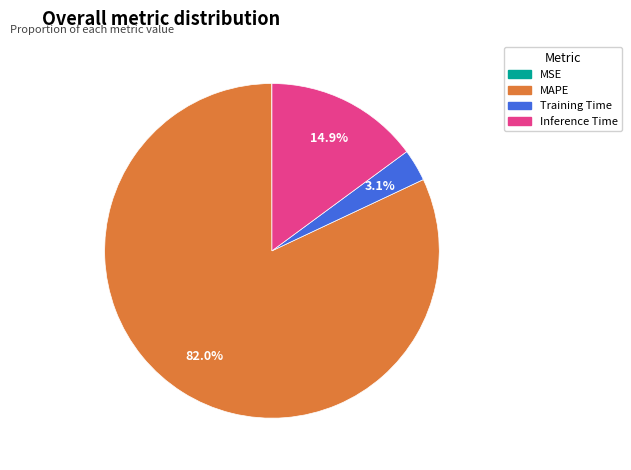

Which slice is the largest?

MAPE